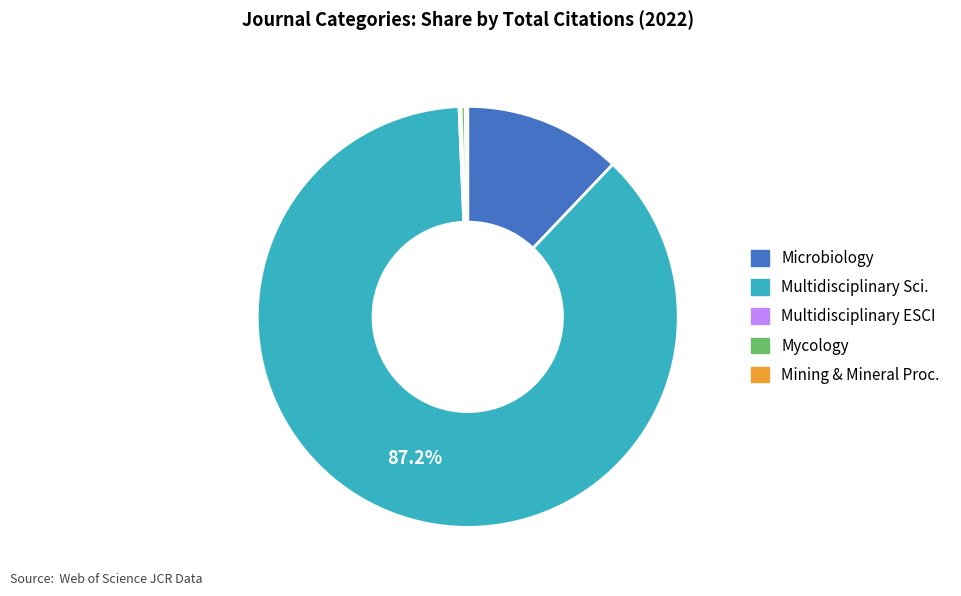

Is there a majority slice in this chart?

Yes